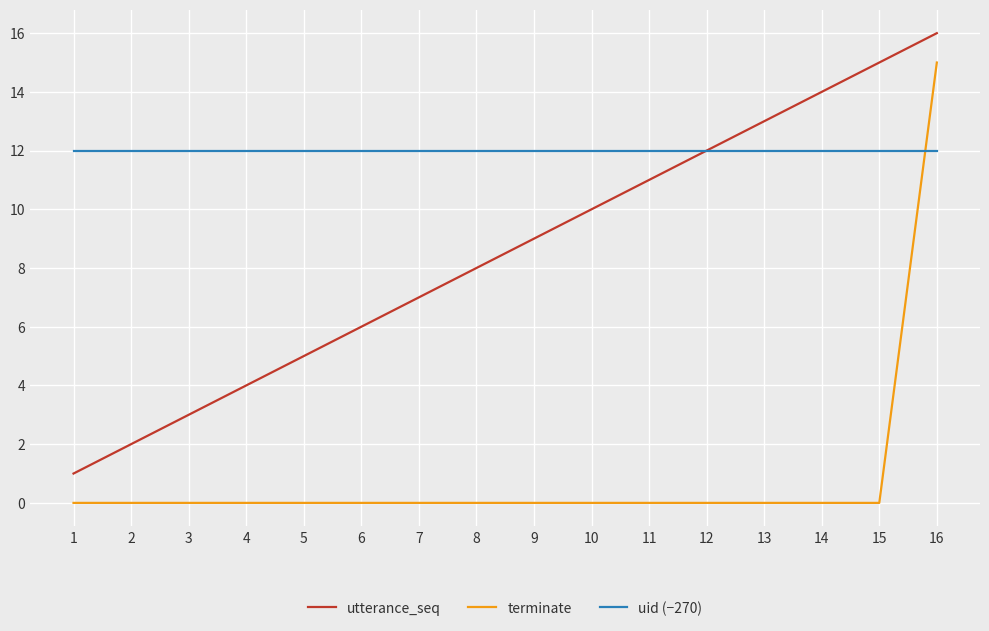

What is the maximum value shown in the chart?

16